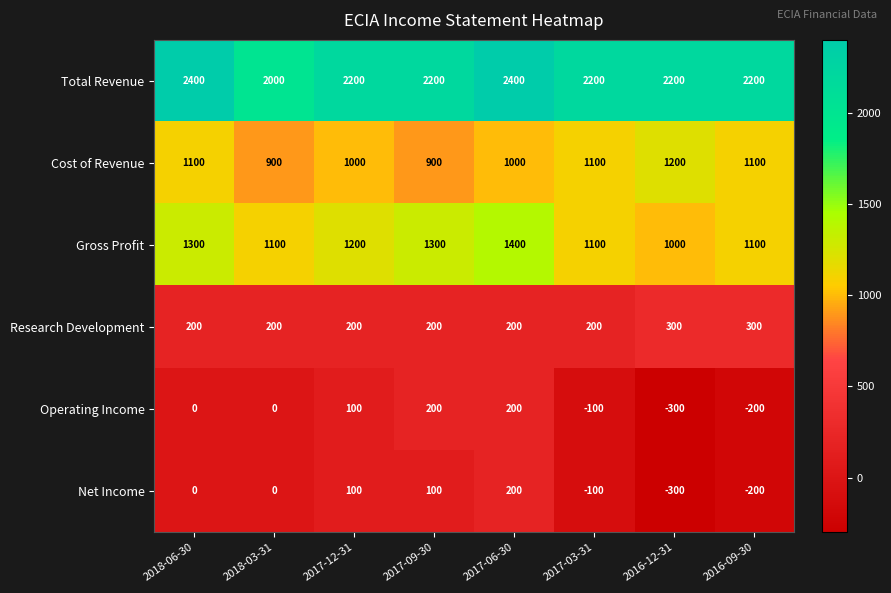

Which series has the widest spread of values?

Operating Income